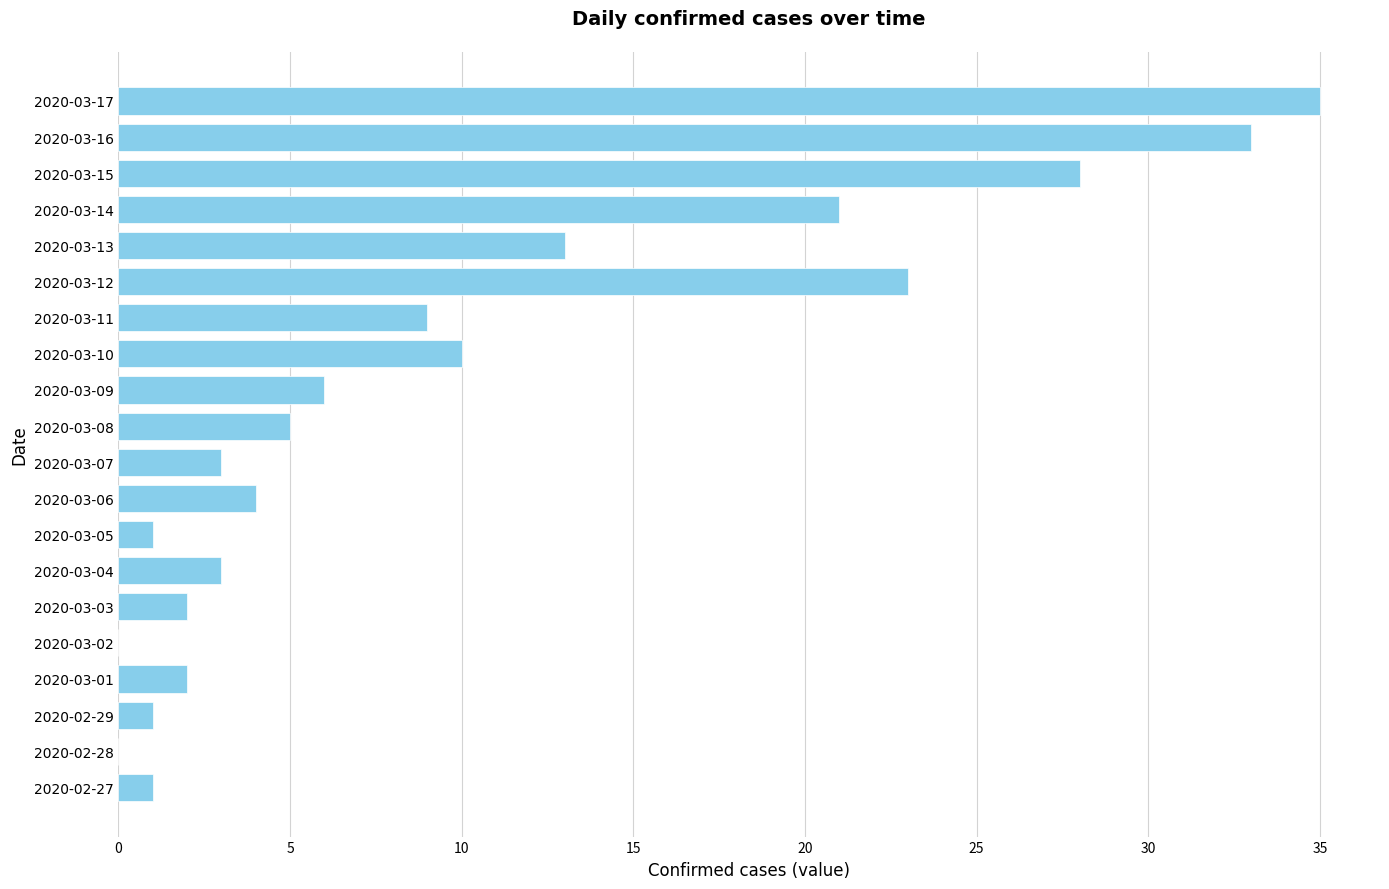

Reading top to bottom, extract all data points from this chart.

2020-03-17=35	2020-03-16=33	2020-03-15=28	2020-03-14=21	2020-03-13=13	2020-03-12=23	2020-03-11=9	2020-03-10=10	2020-03-09=6	2020-03-08=5	2020-03-07=3	2020-03-06=4	2020-03-05=1	2020-03-04=3	2020-03-03=2	2020-03-02=0	2020-03-01=2	2020-02-29=1	2020-02-28=0	2020-02-27=1